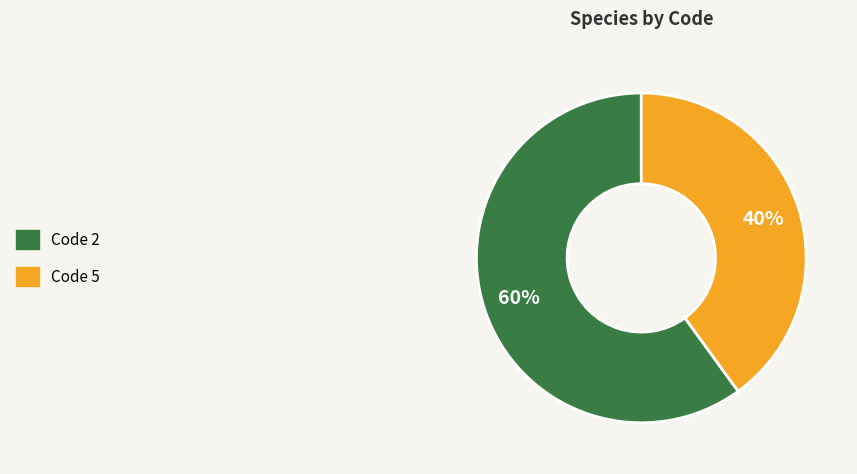

To the nearest percent, what is the average slice percentage?

50%